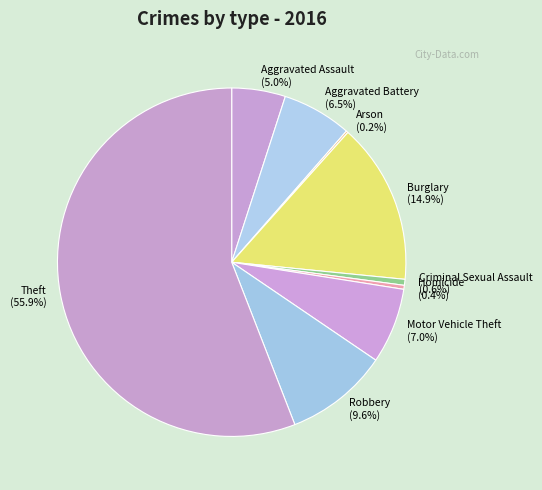

Does Robbery represent more than half of the total?

No